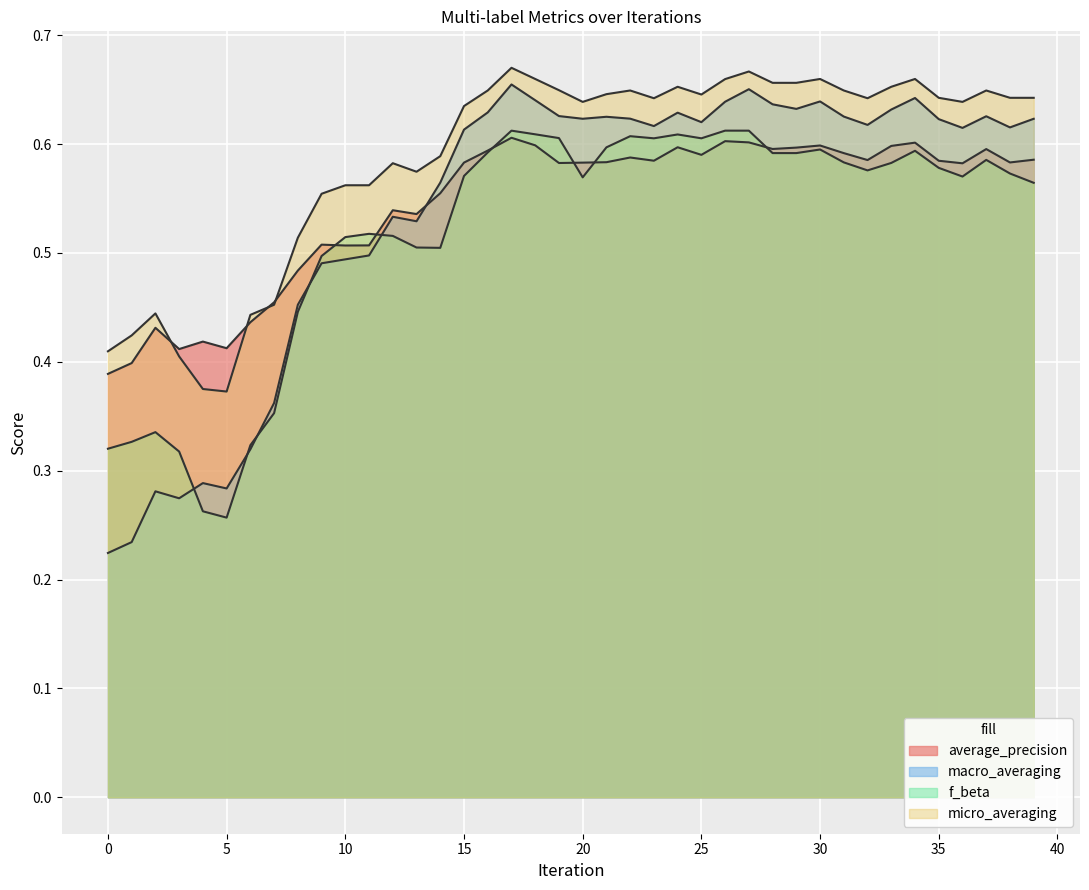

How many lines are shown in the chart?

4